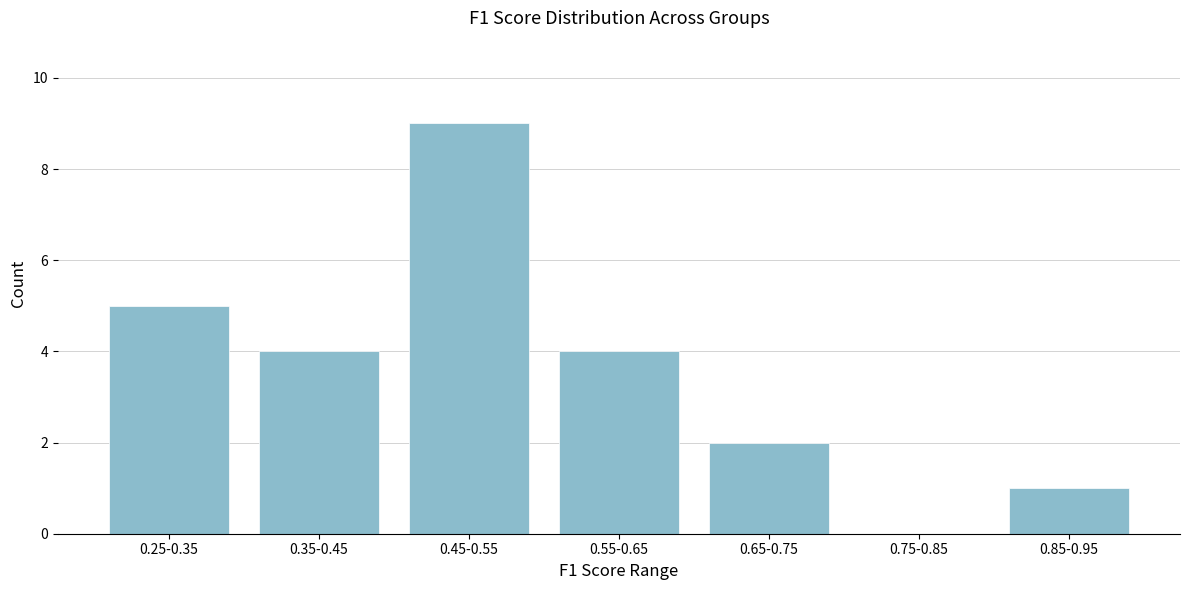

Reading left to right, list all the values displayed in this chart.

0.25-0.35=5	0.35-0.45=4	0.45-0.55=9	0.55-0.65=4	0.65-0.75=2	0.75-0.85=0	0.85-0.95=1